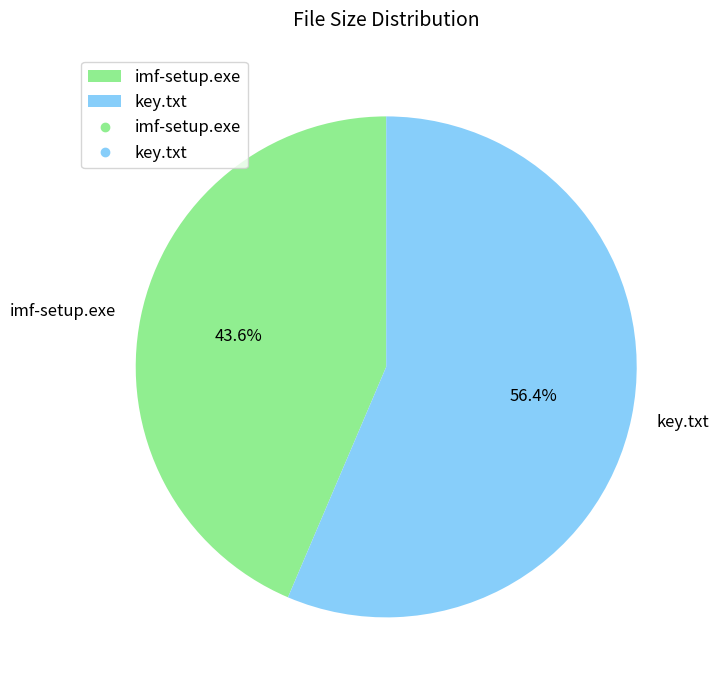

What percentage is the imf-setup.exe slice, to the nearest percent?

44%